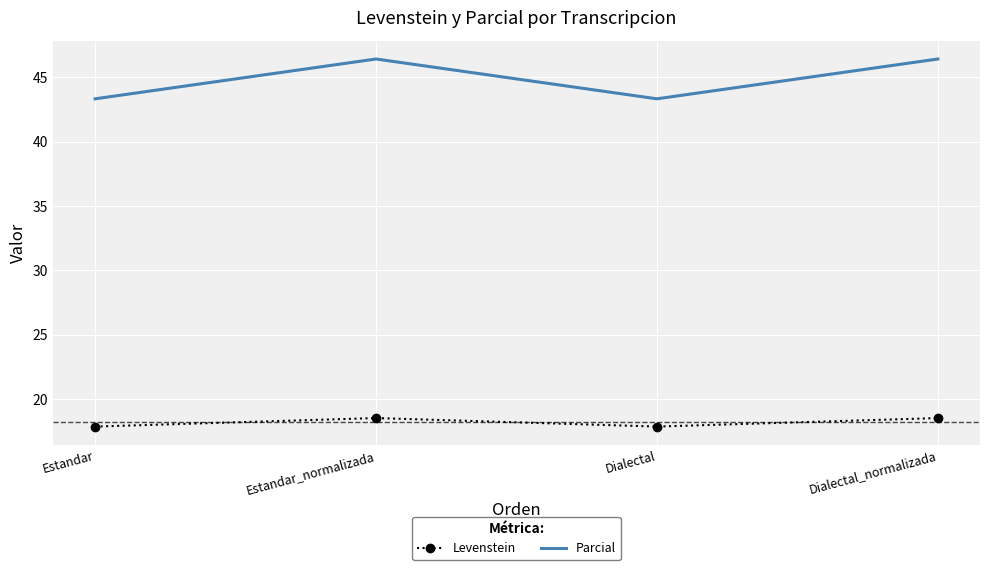

How many categories are shown in the chart?

4